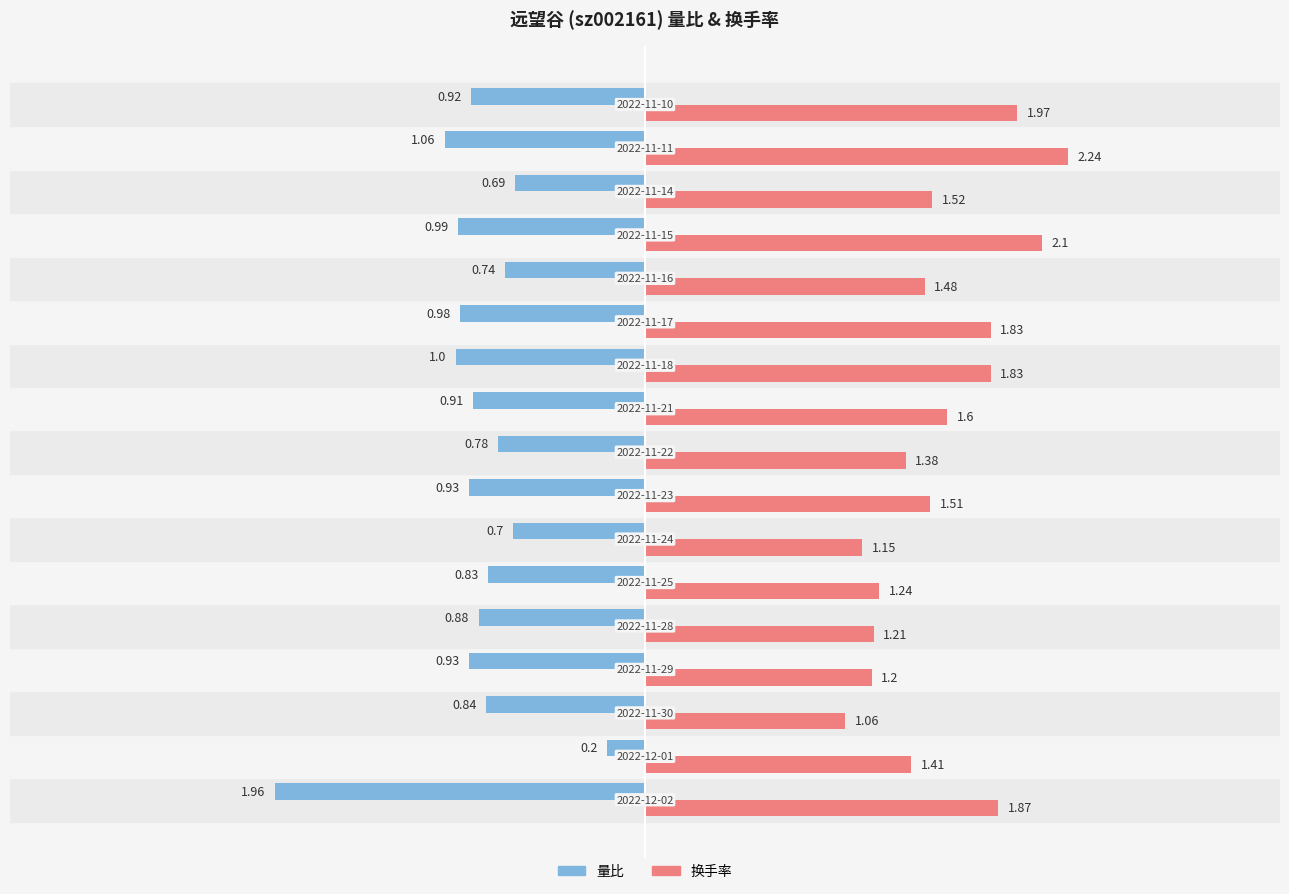

Which series has the largest range (max minus min)?

量比